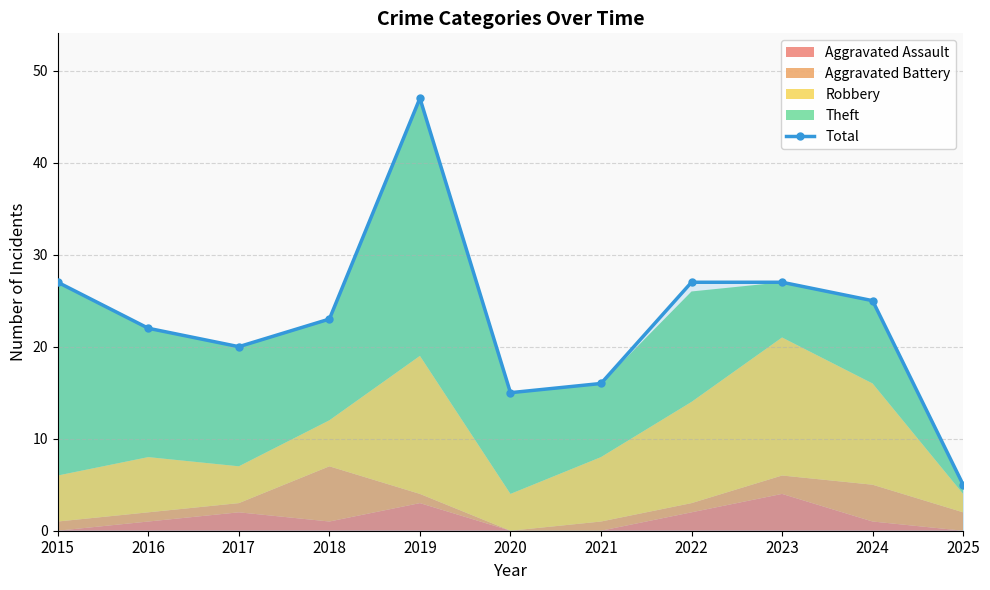

What is the value of the 1st point from the left?

27